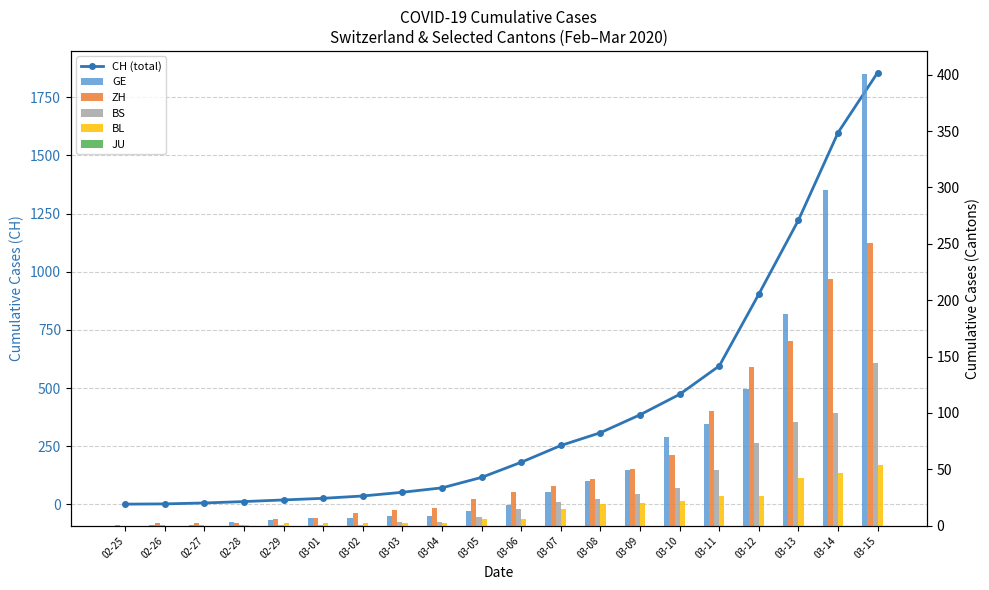

Is the value of BL at 02-26 greater than the value of CH (total) at 03-04?

No